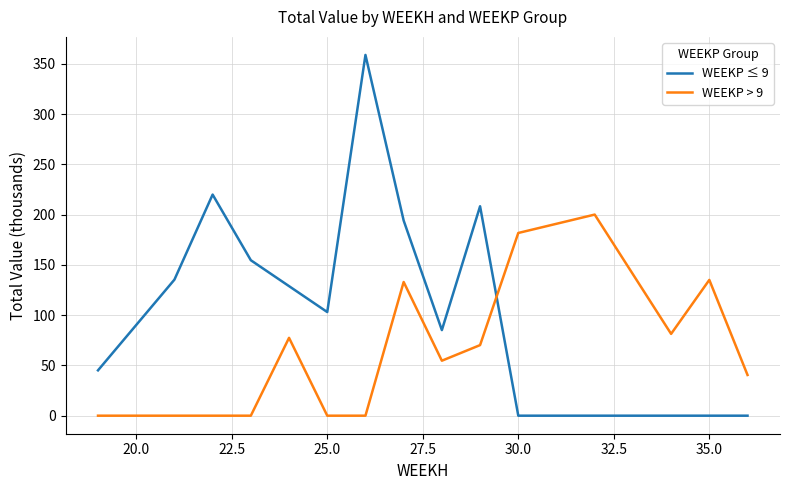

List the series in order of their overall mean, lowest first.

WEEKP > 9, WEEKP ≤ 9